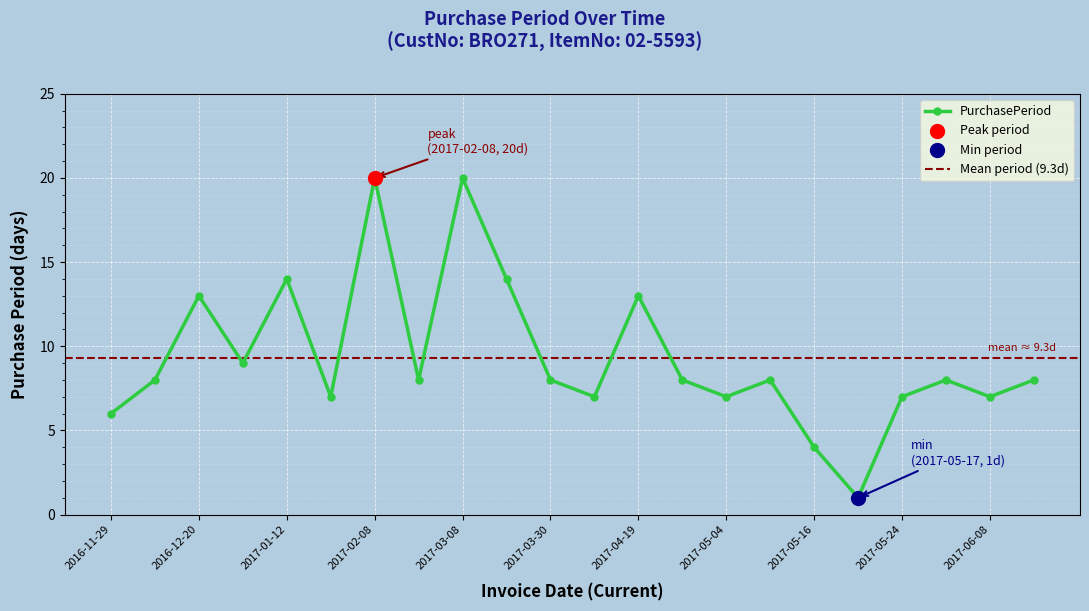

What is the change in value from 2017-05-17 to 2017-06-16?

+7